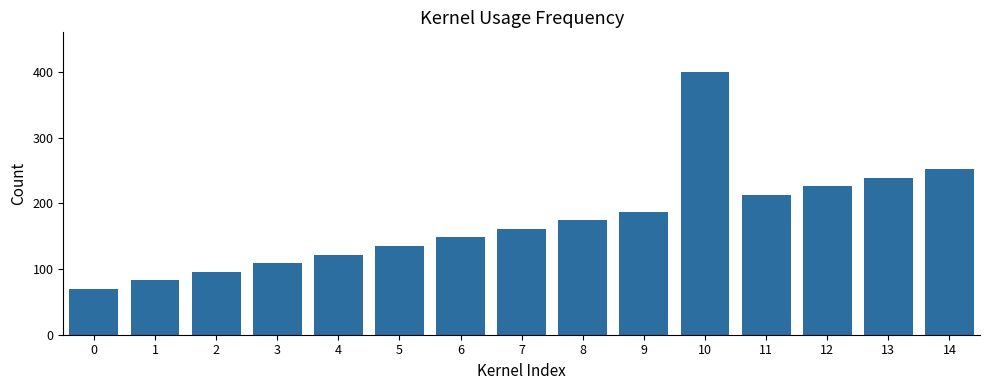

Approximately how many times larger is the value at 8 compared to 13?

0.7